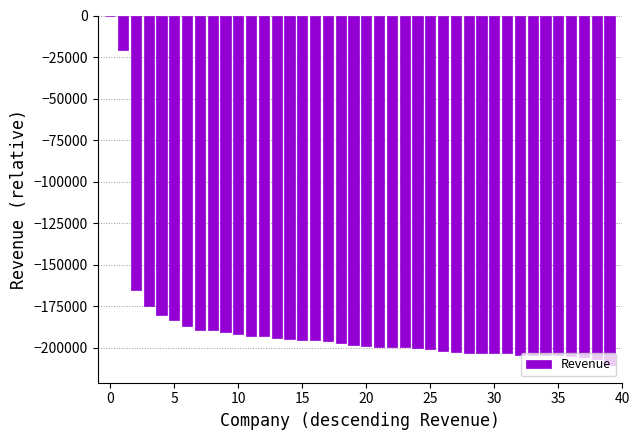

How many data points are above -198243?

19